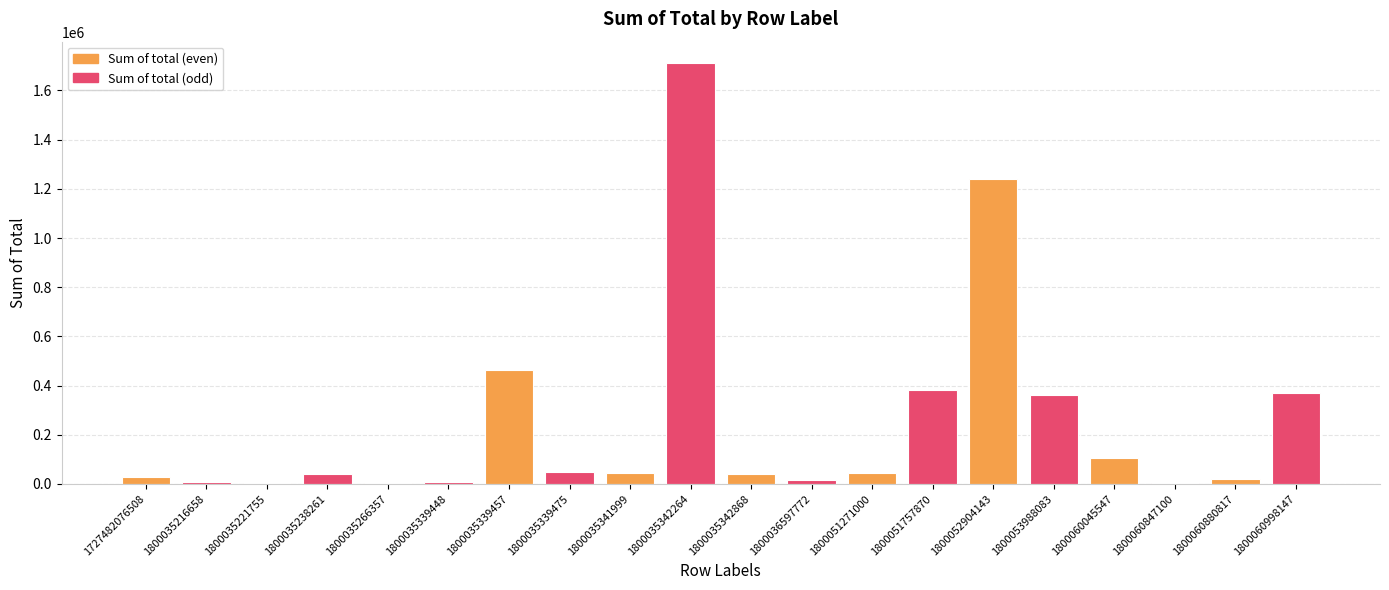

What is the difference between the values at 1800052904143 and 1727482076508?

1212063.1